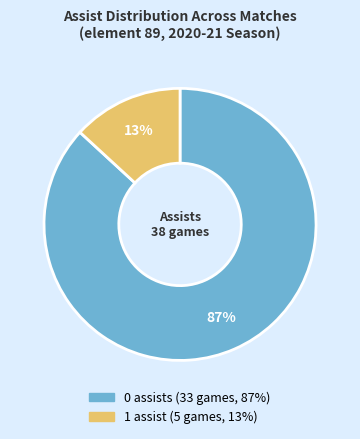

To the nearest percent, what is the average slice percentage?

50%